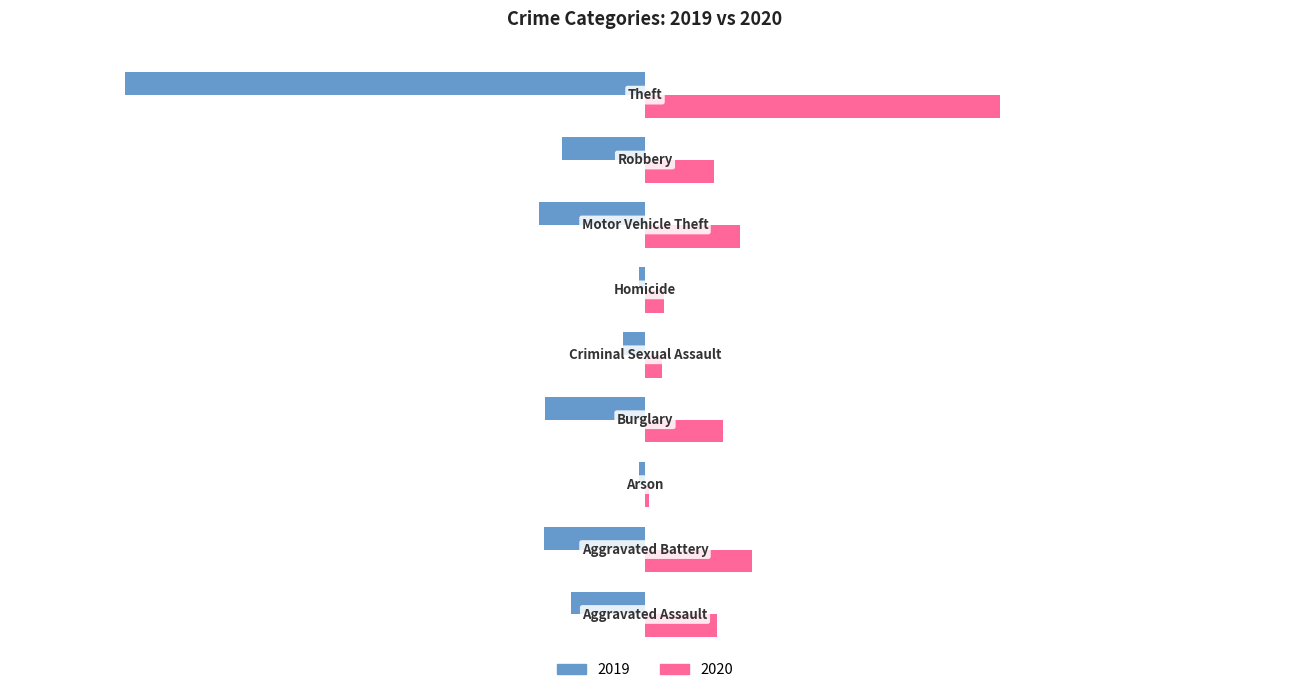

Which series has the largest total across all categories?

2020